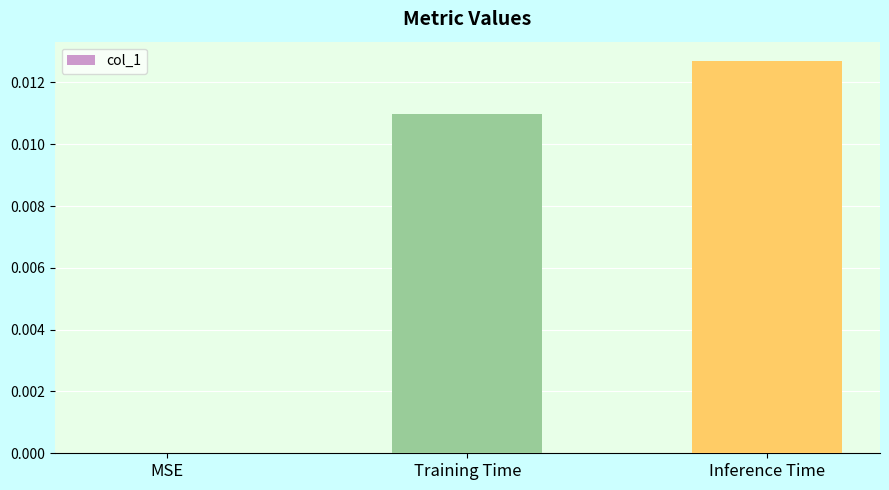

Which category has the highest value across all series?

Inference Time